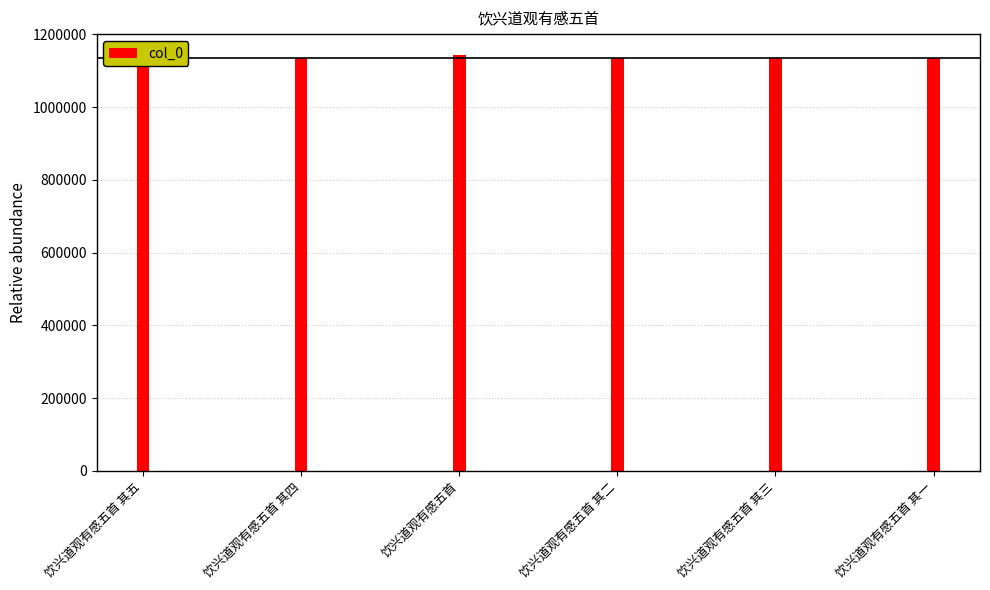

What is the change in value from 饮兴道观有感五首 其五 to 饮兴道观有感五首?

+8773